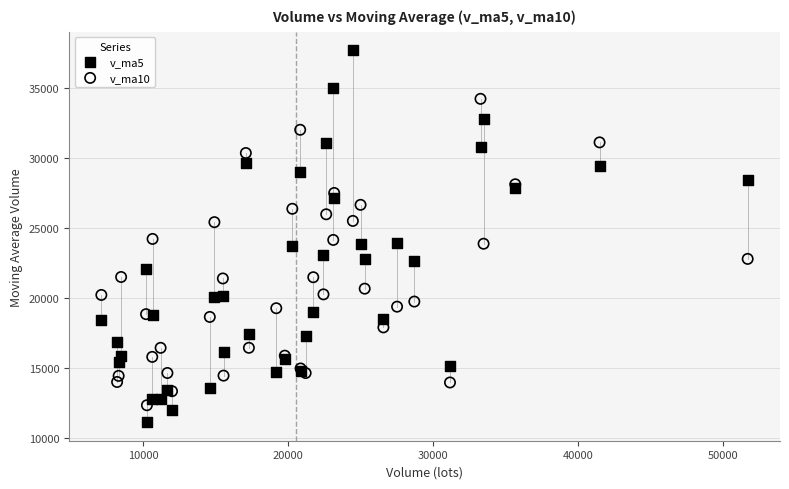

Which series has the widest spread of Y values?

v_ma5